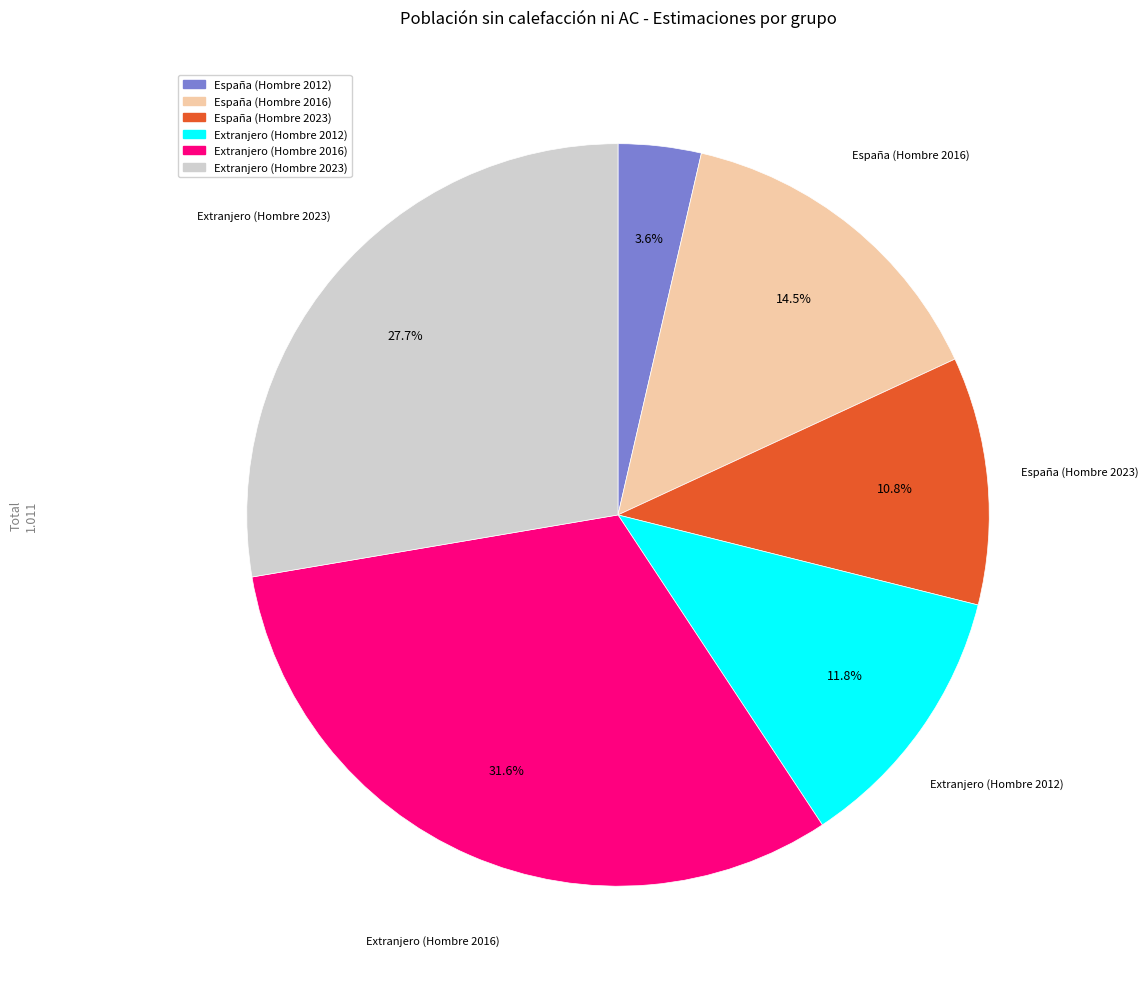

The Extranjero (Hombre 2016) slice represents 44% of the pie. True or false?

False